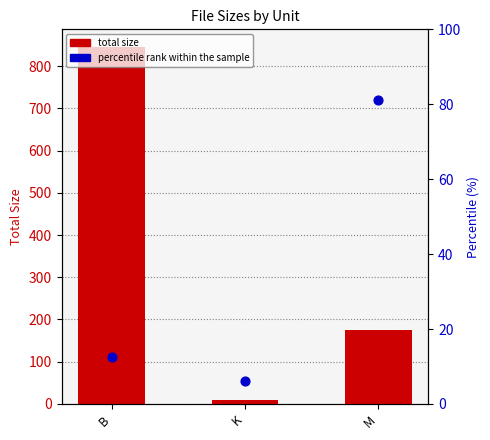

What are all the series names shown in the legend?

total size, percentile rank within the sample